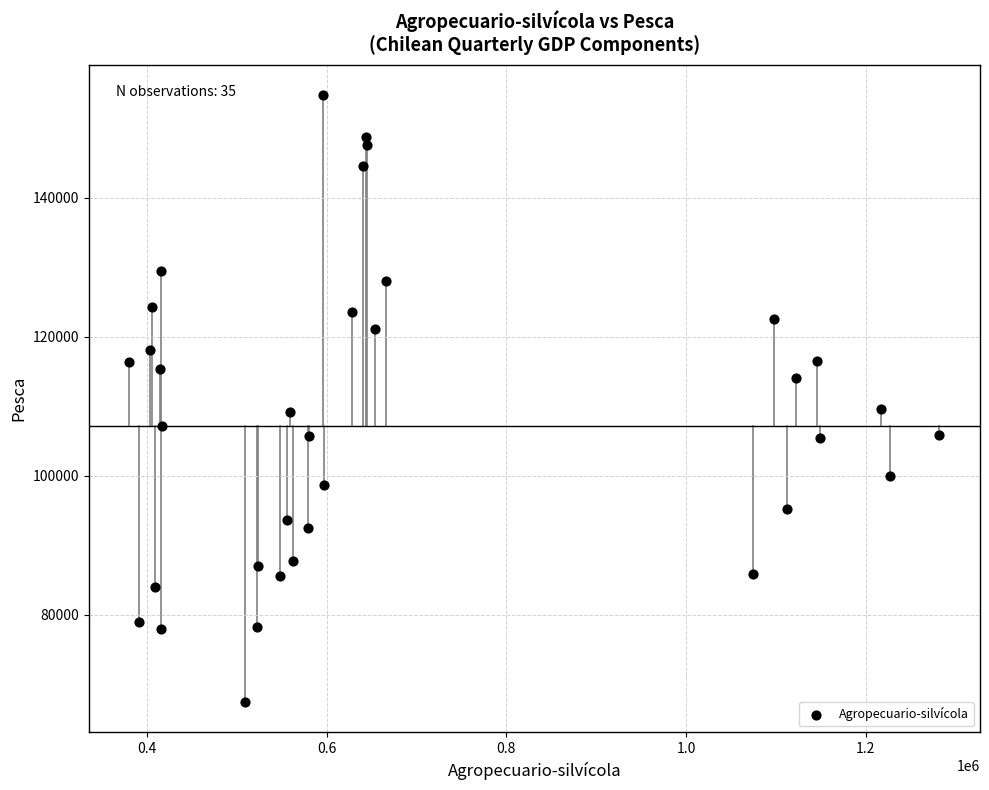

What is the range of X values (max minus min)?

901589